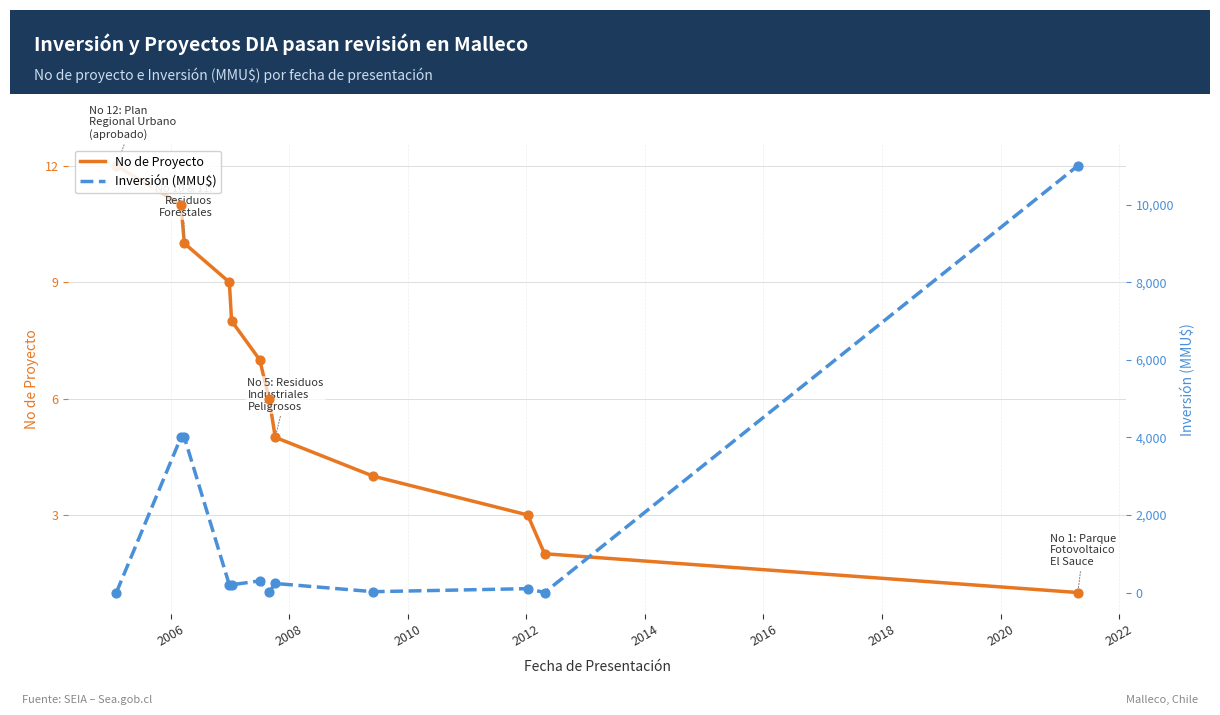

Which series contains the highest Y value?

Inversión (MMU$)